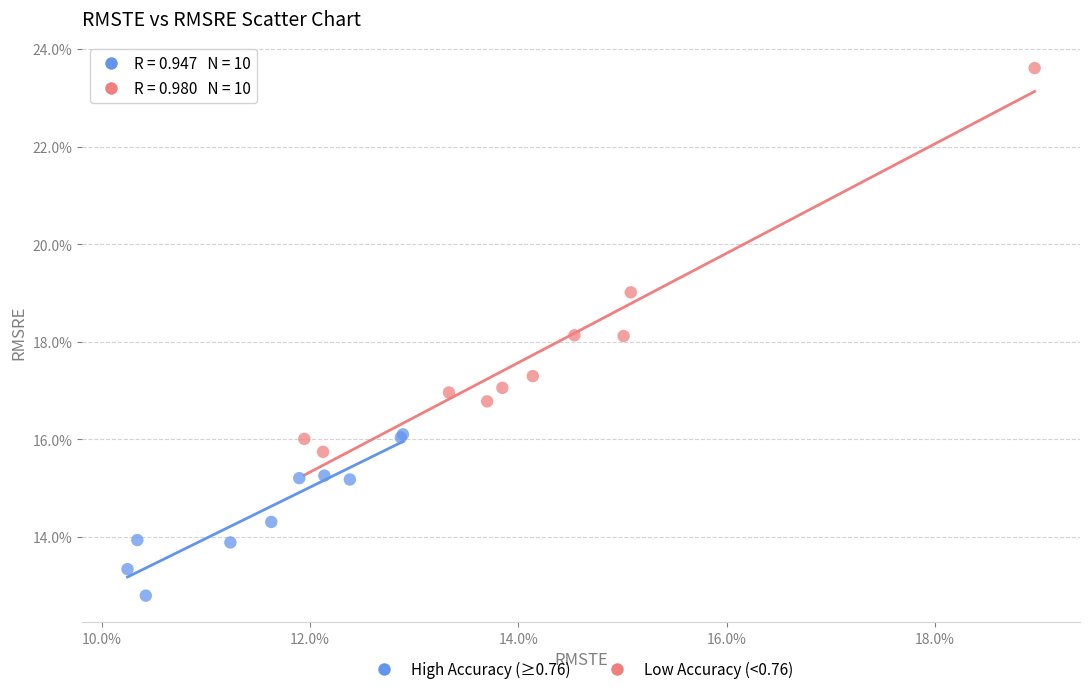

What are all the series names shown in the legend?

High Accuracy (≥0.76), Low Accuracy (<0.76)